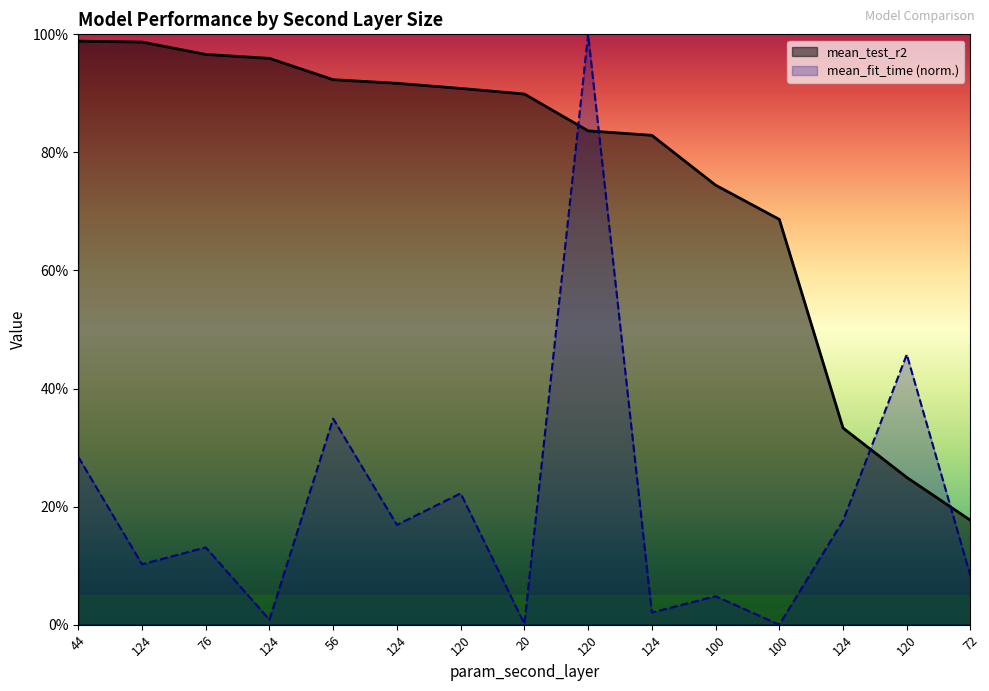

List the series in order of their overall mean, highest first.

mean_test_r2, mean_fit_time